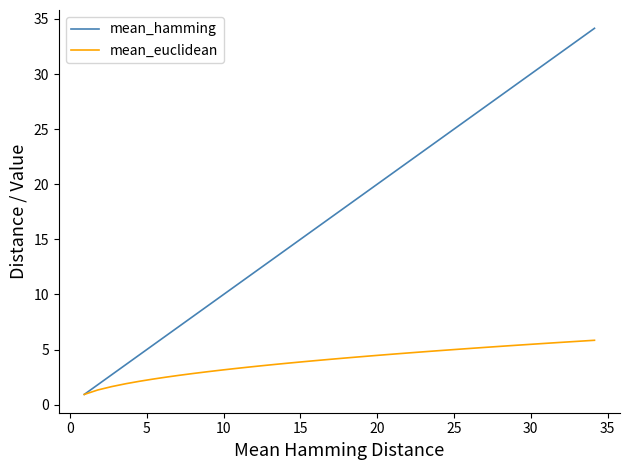

Rank the series by their maximum value, from highest to lowest.

mean_hamming, mean_euclidean